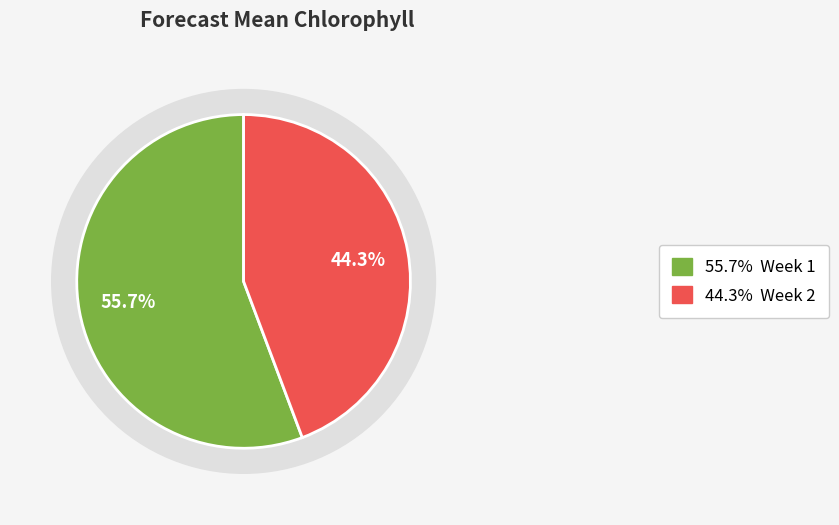

To the nearest percent, what is the average slice percentage?

50%